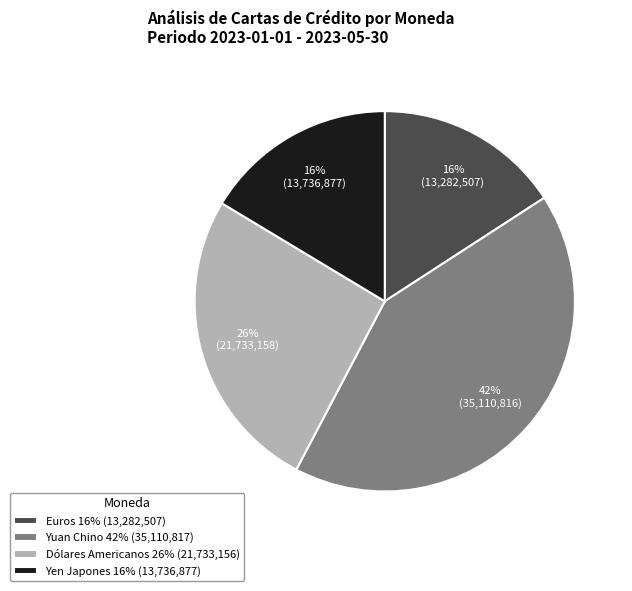

Is it true that Yuan Chino is 31% of the pie?

False